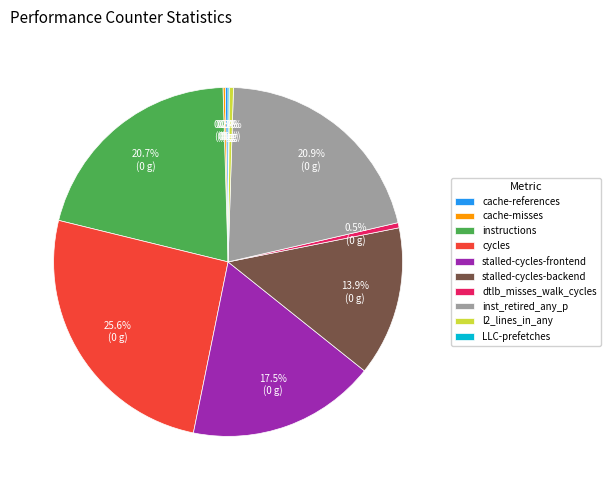

What portion of the pie excludes stalled-cycles-frontend?

82.5%